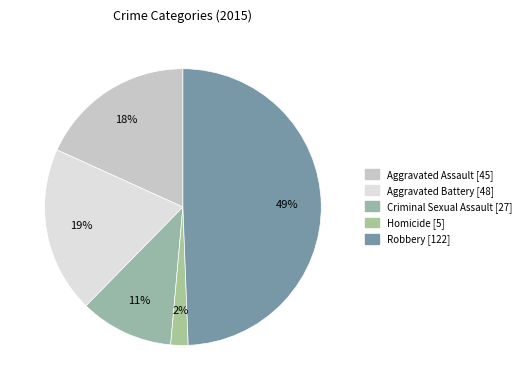

How many slices are in this pie chart?

5